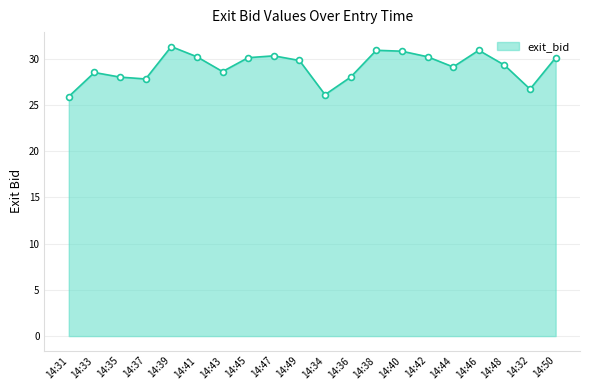

What is the change in value from 14:49 to 14:40?

+1.0